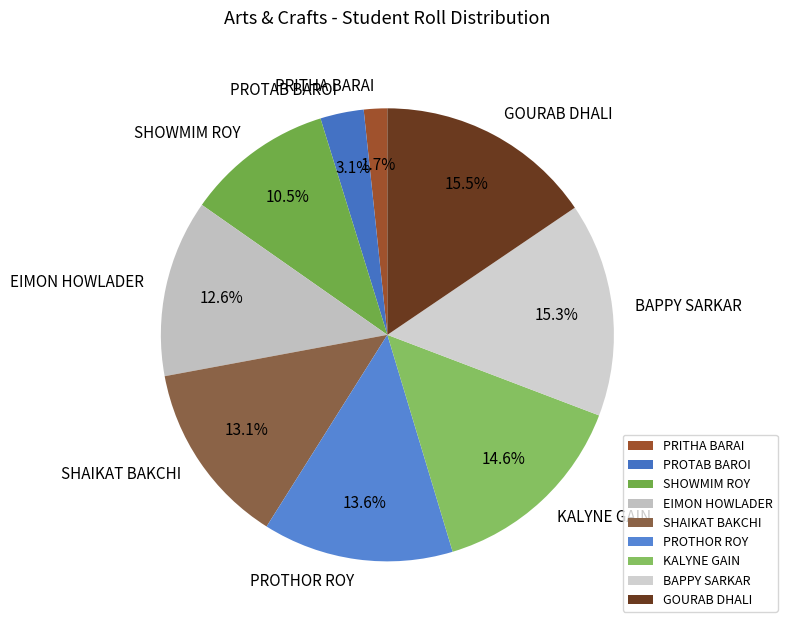

Combined, do SHAIKAT BAKCHI and BAPPY SARKAR account for over 50%?

No